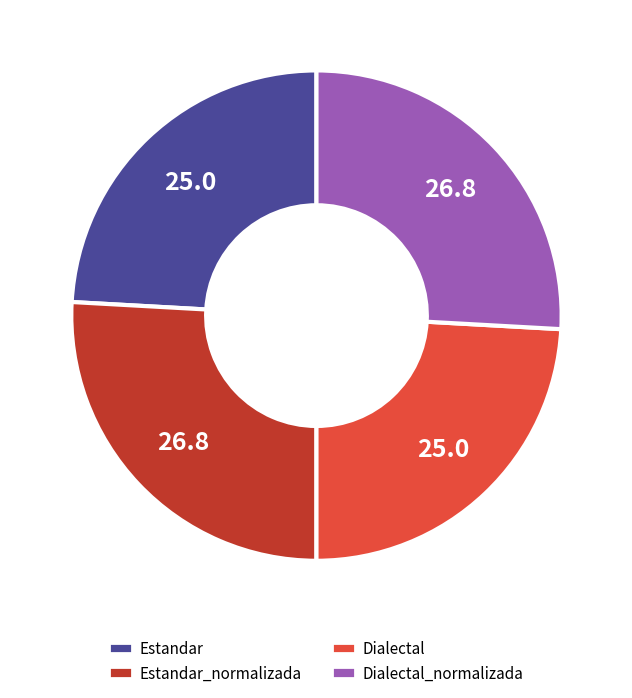

What is the ratio of the value at Estandar to the value at Dialectal?

1.0